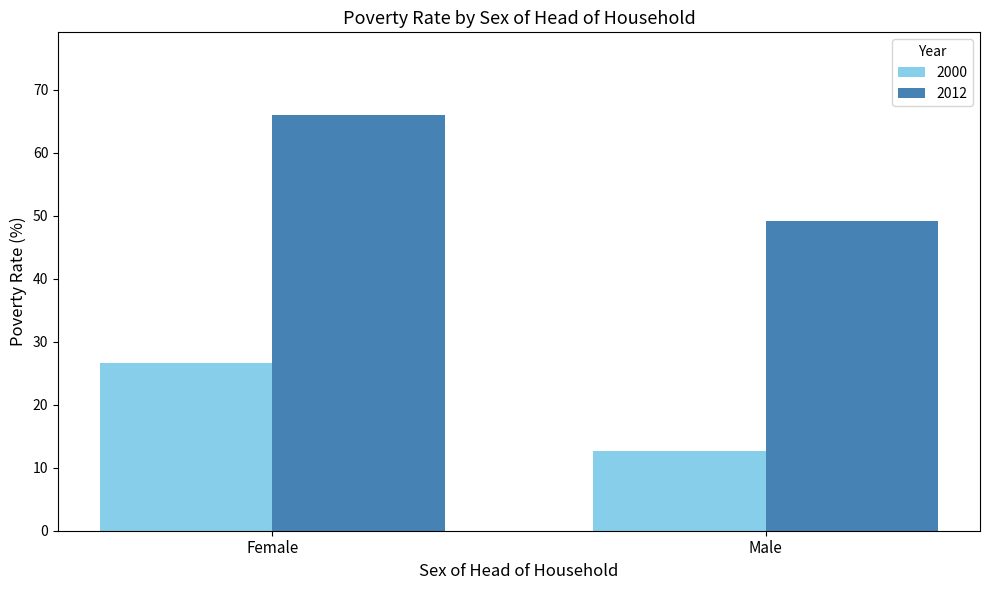

What is the sum of all 2012 values?

115.1